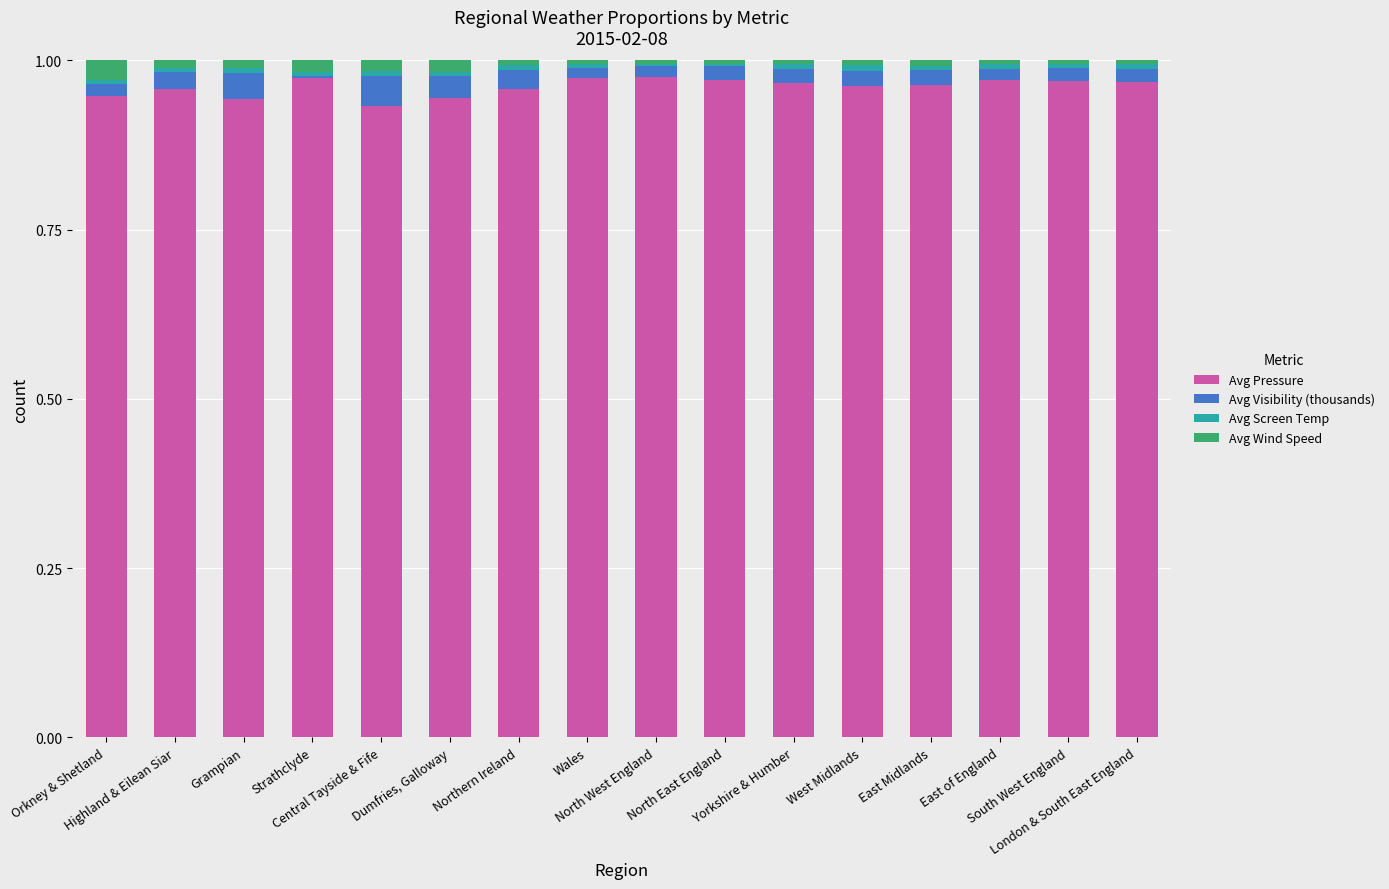

What is the sum of all Avg Pressure values?

15.4